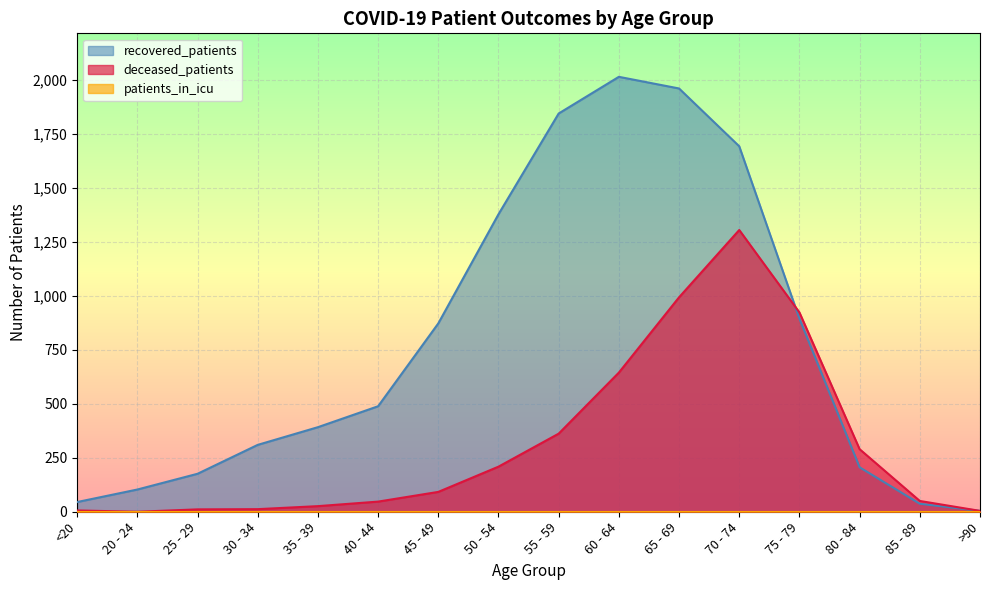

What is the greatest value displayed?

2016